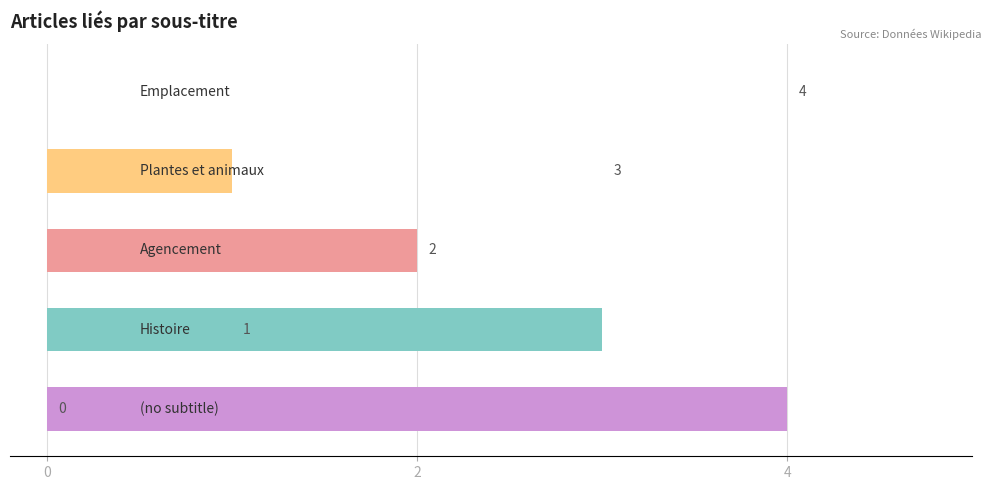

How many values are between 1 and 3?

3